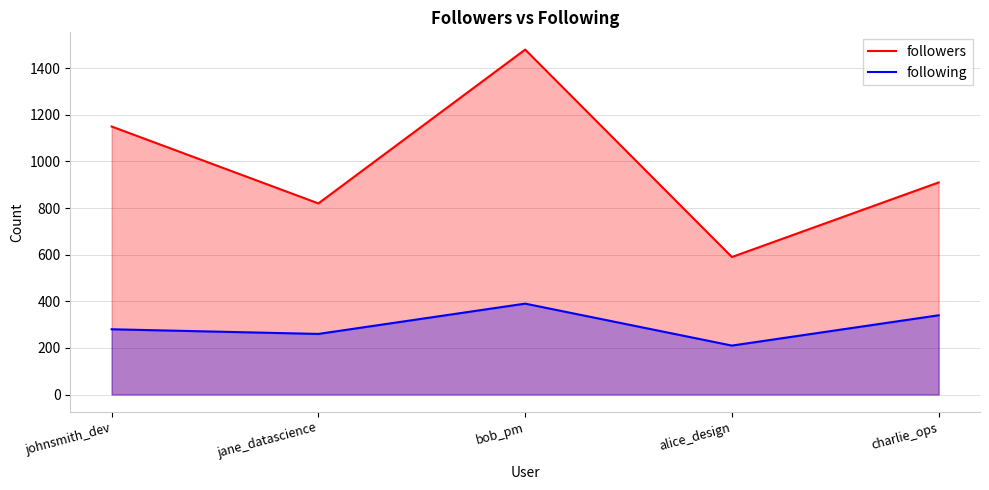

What is the value of the followers point at the 1st from the left?

1150